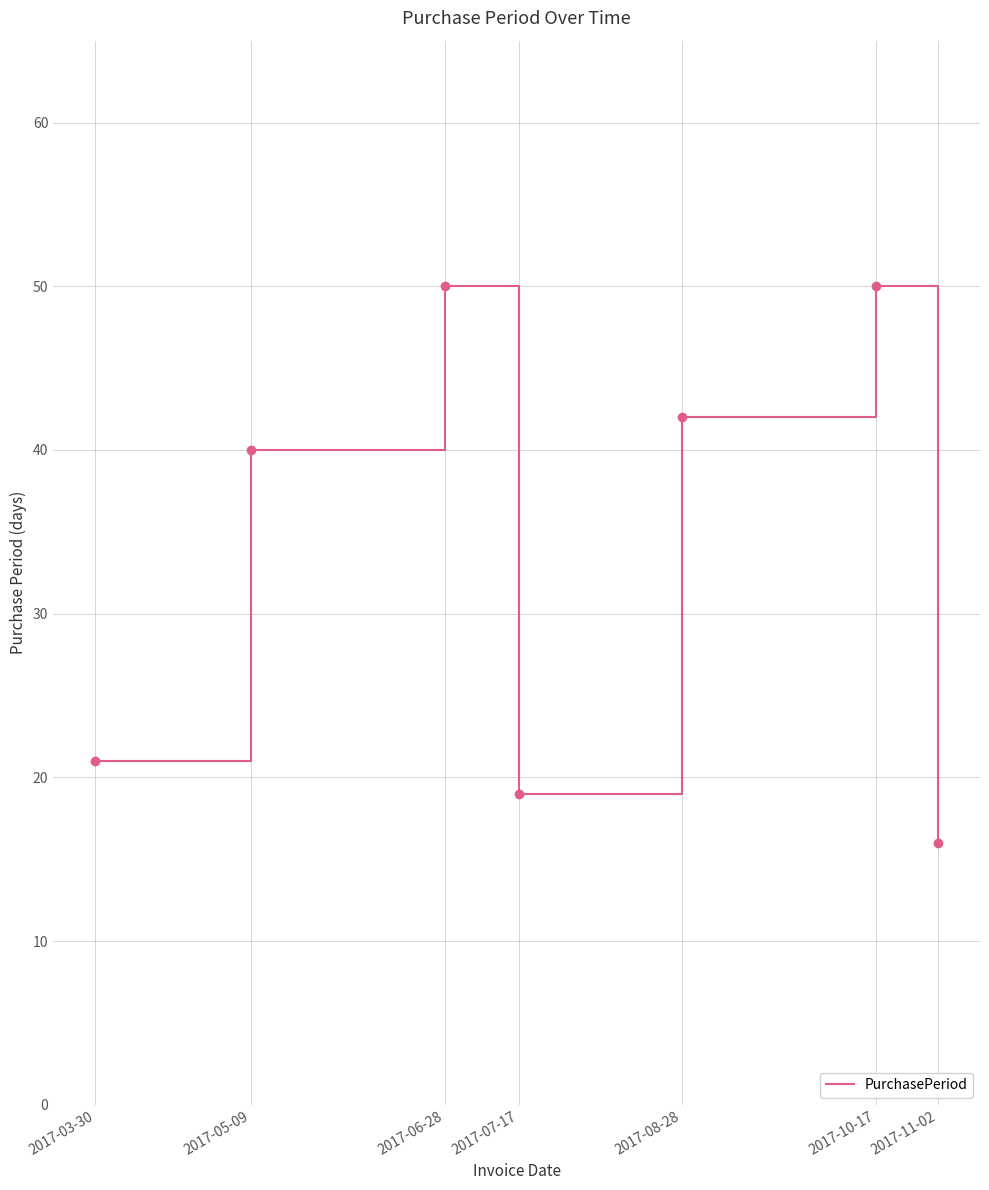

What position from the left is 2017-10-17?

6